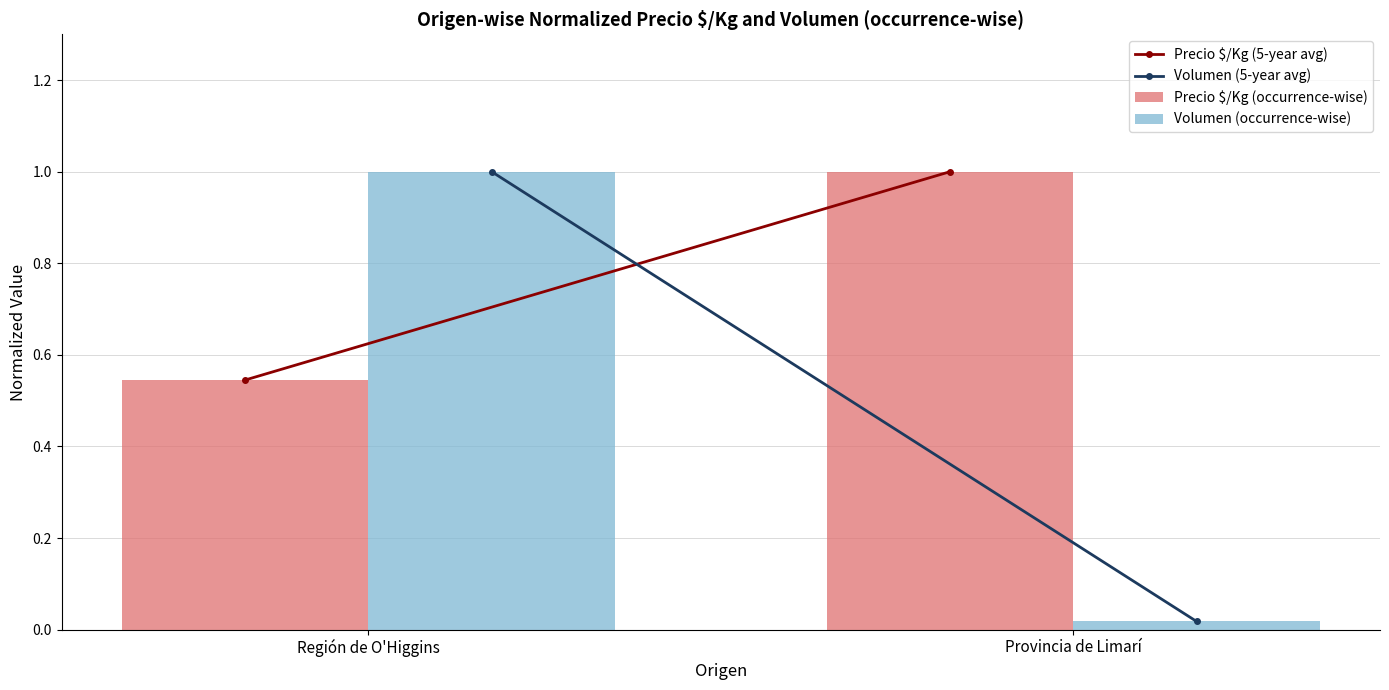

What is the label of the 2nd bar from the left?

Provincia de Limarí